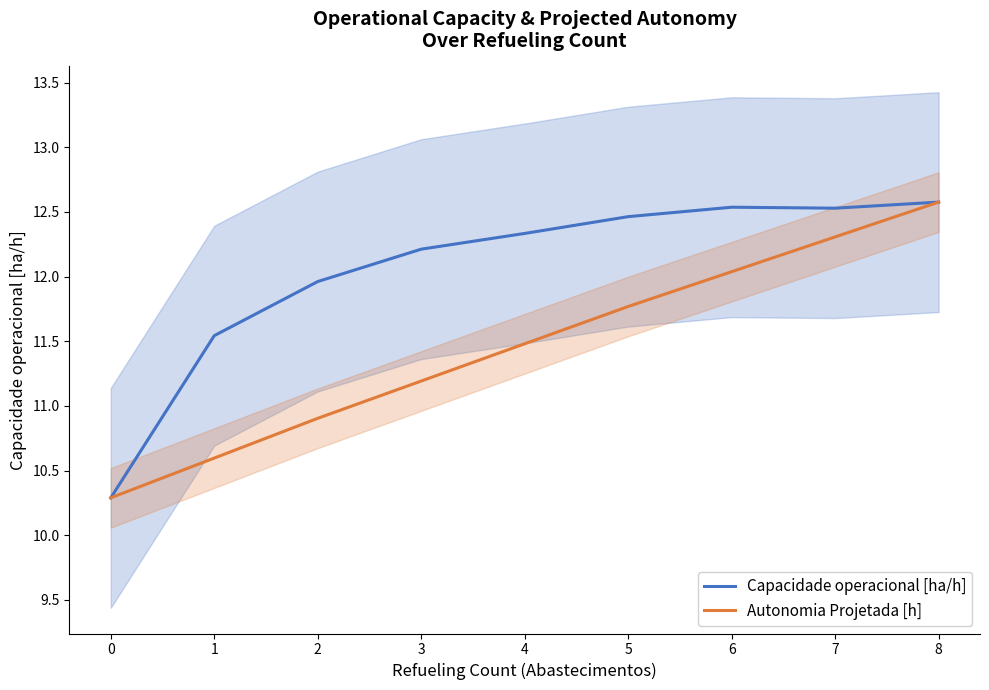

What is the value of the Autonomia Projetada [h] point at the 1st from the left?

10.3